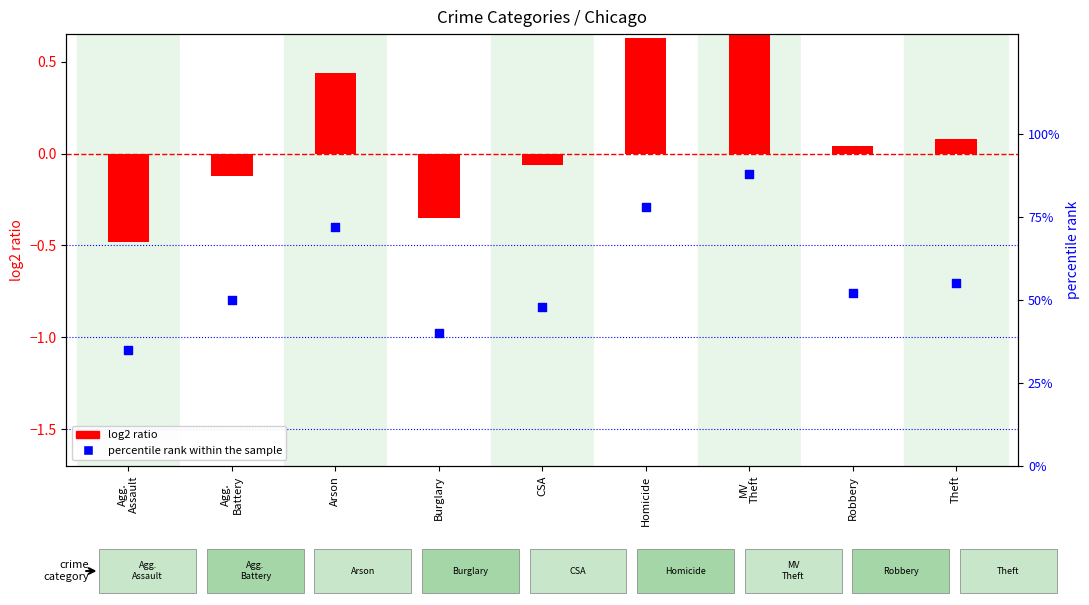

Which series reaches the maximum Y coordinate?

log2 ratio